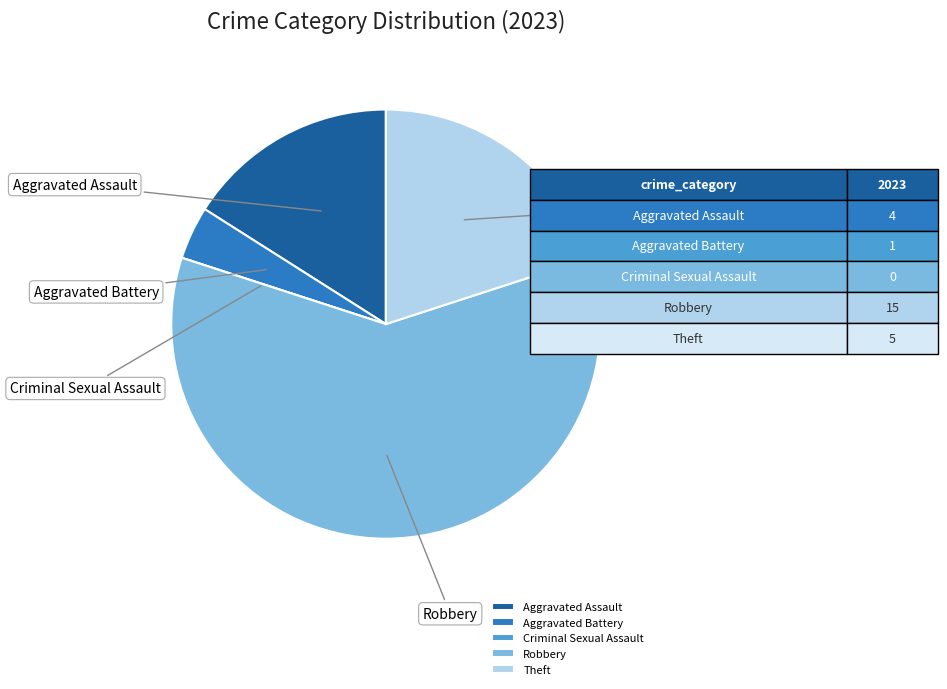

Is Robbery the majority of the pie?

Yes